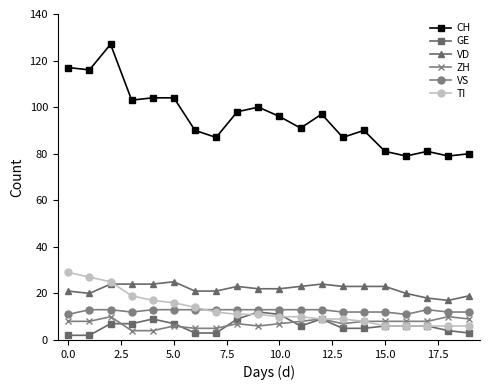

What is the maximum value for CH?

127